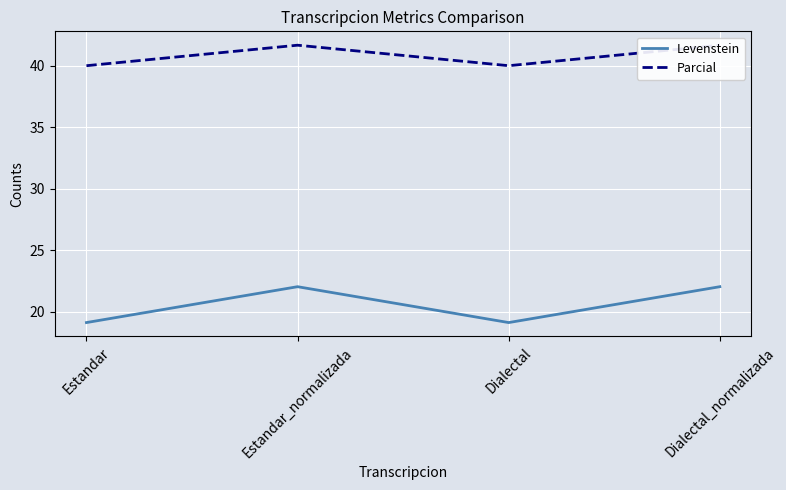

What is the difference between the maximum and minimum values in the Parcial series?

1.7